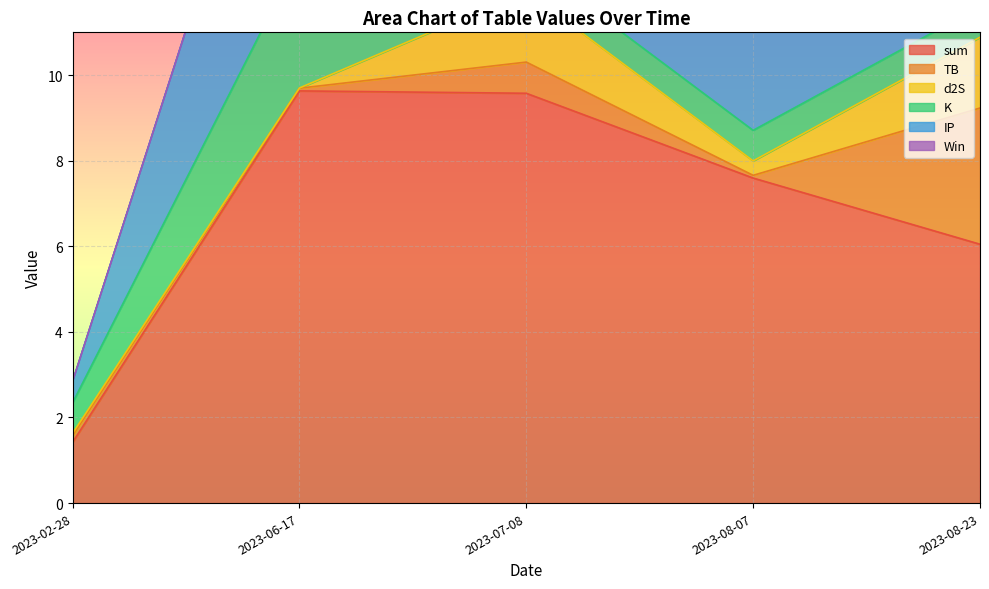

Which series has the widest spread of values?

sum